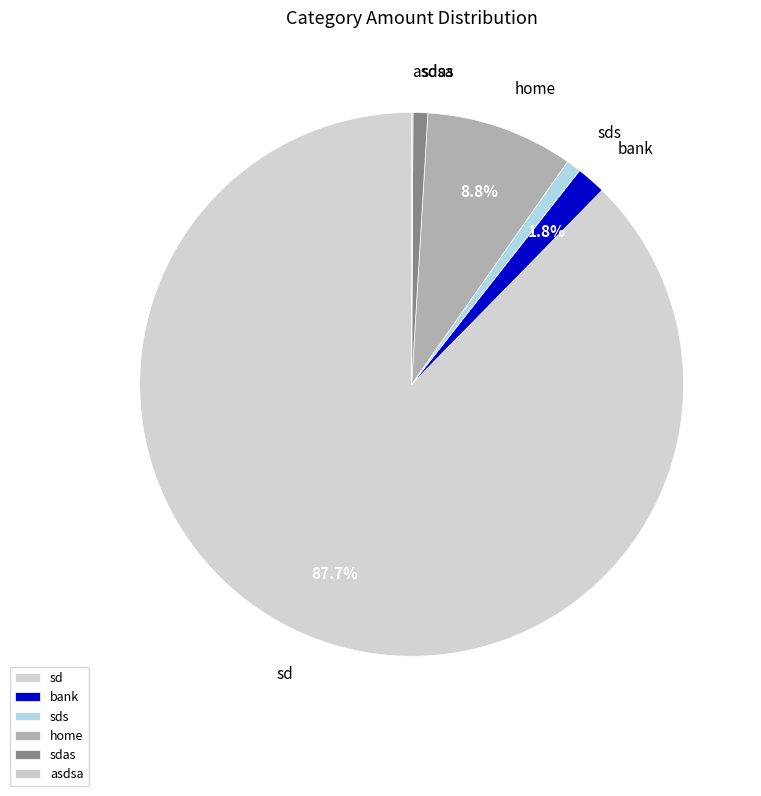

Is there any slice that represents more than half of the pie?

Yes